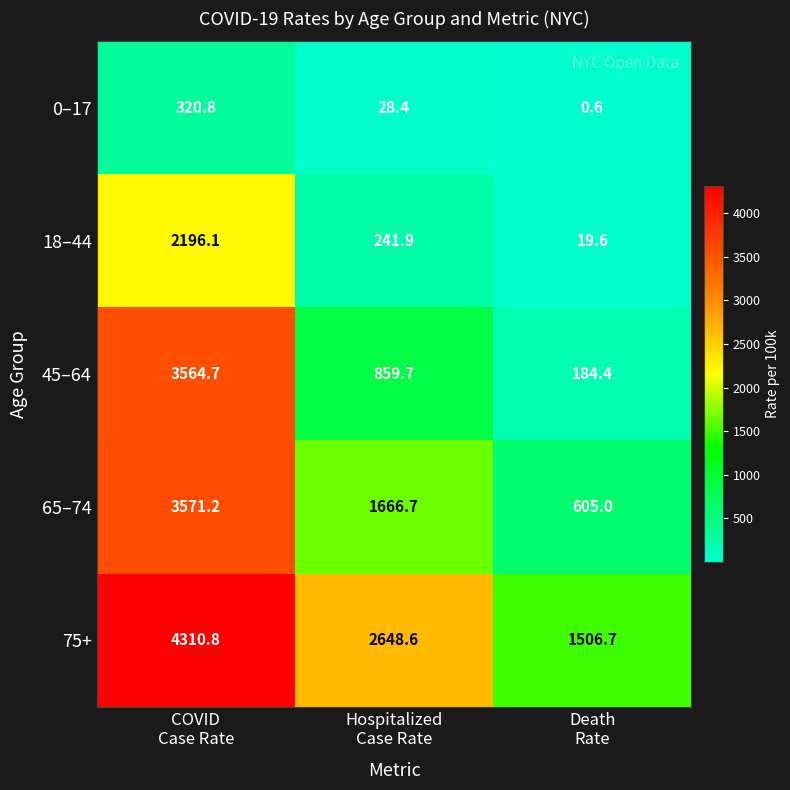

What is the average value of the 75+ series?

2822.0